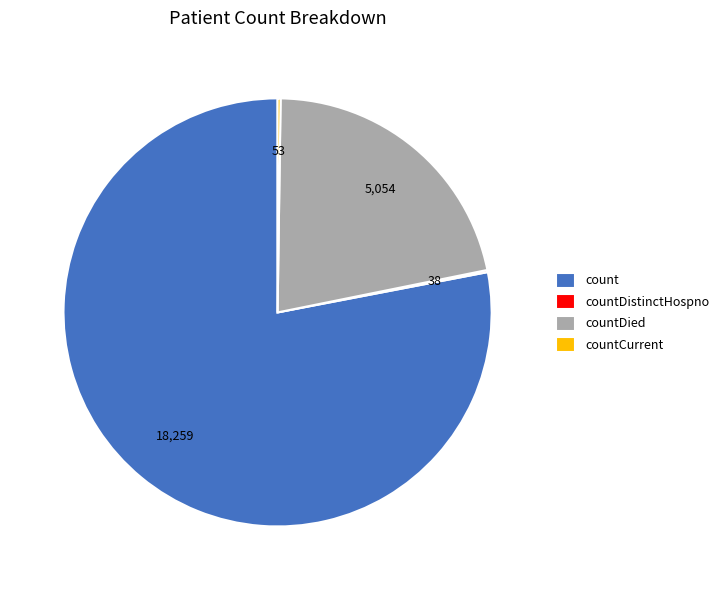

Which category has the biggest portion of the pie?

count